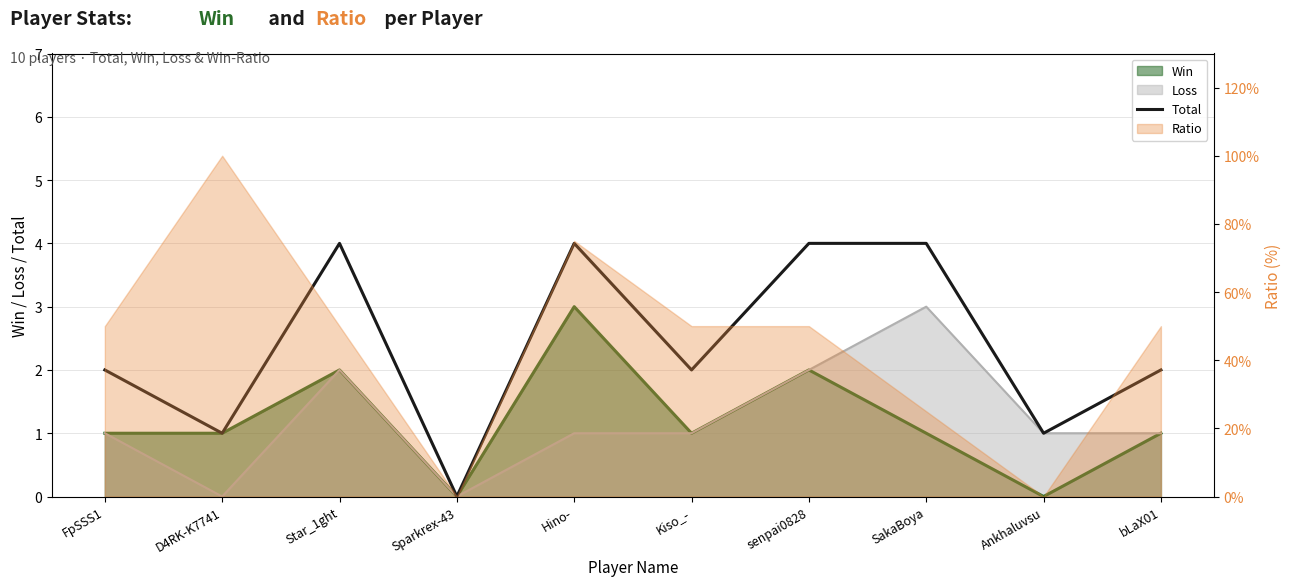

What is the value of the 9th point from the left?

1